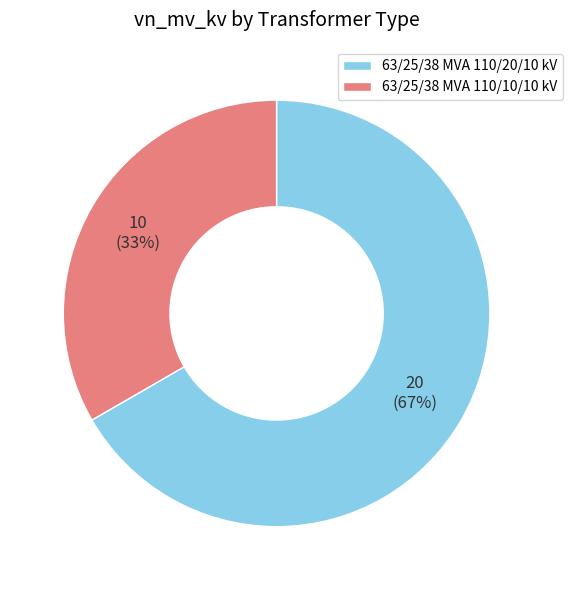

Do 63/25/38 MVA 110/20/10 kV and 63/25/38 MVA 110/10/10 kV together represent more than half of the pie?

Yes